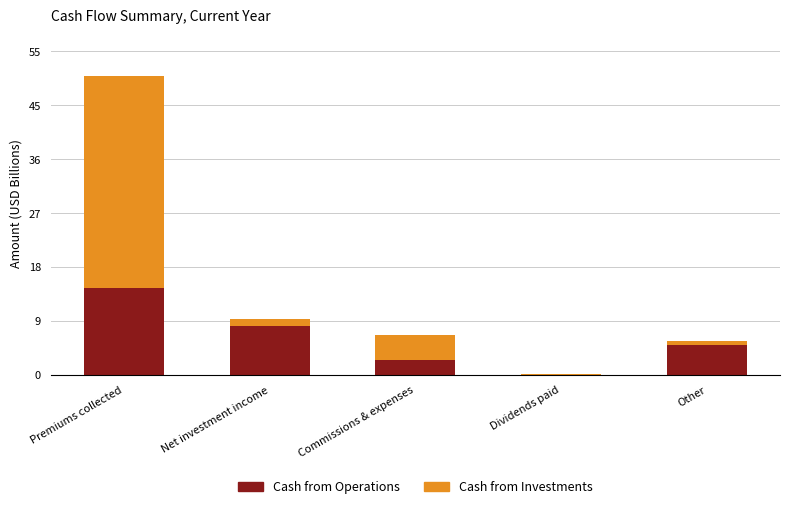

What position from the right is Premiums collected?

5